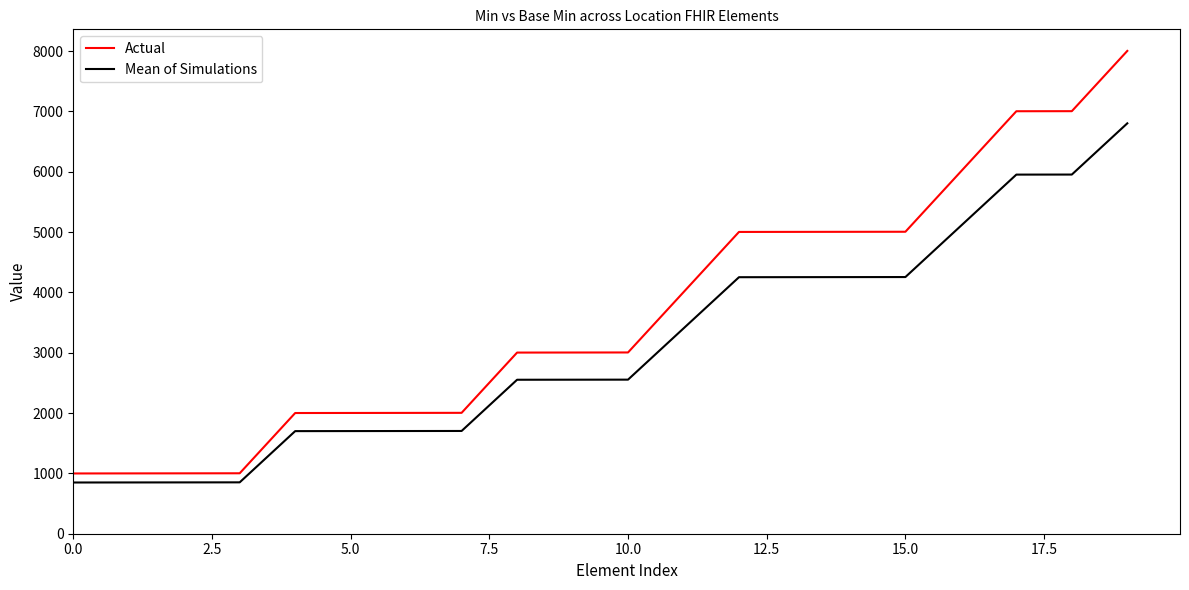

List the series in order of their peak value, highest first.

Actual, Mean of Simulations